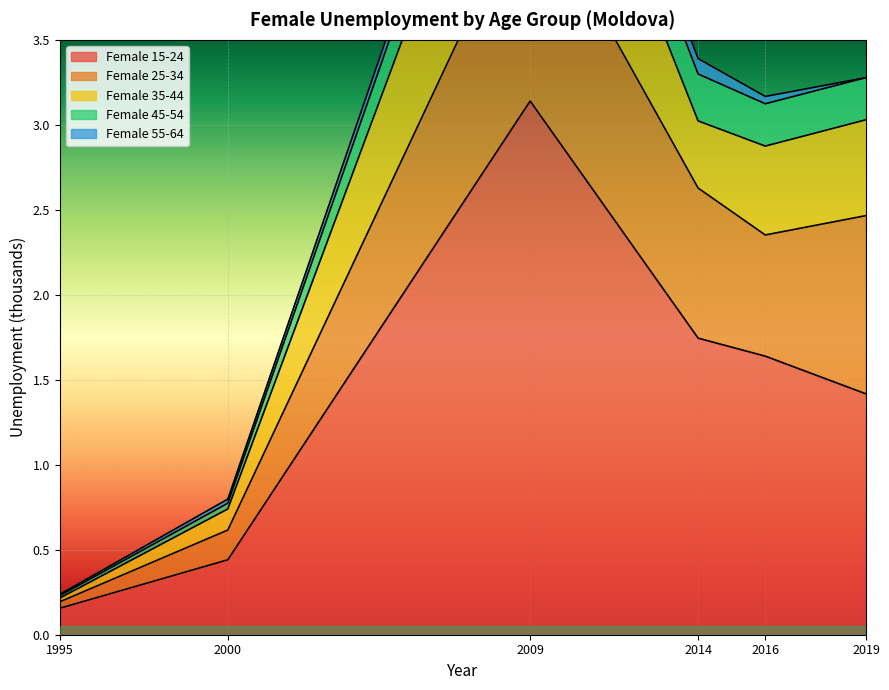

Is the value of Female 35-44 at 2016 greater than the value of Female 45-54 at 2014?

Yes